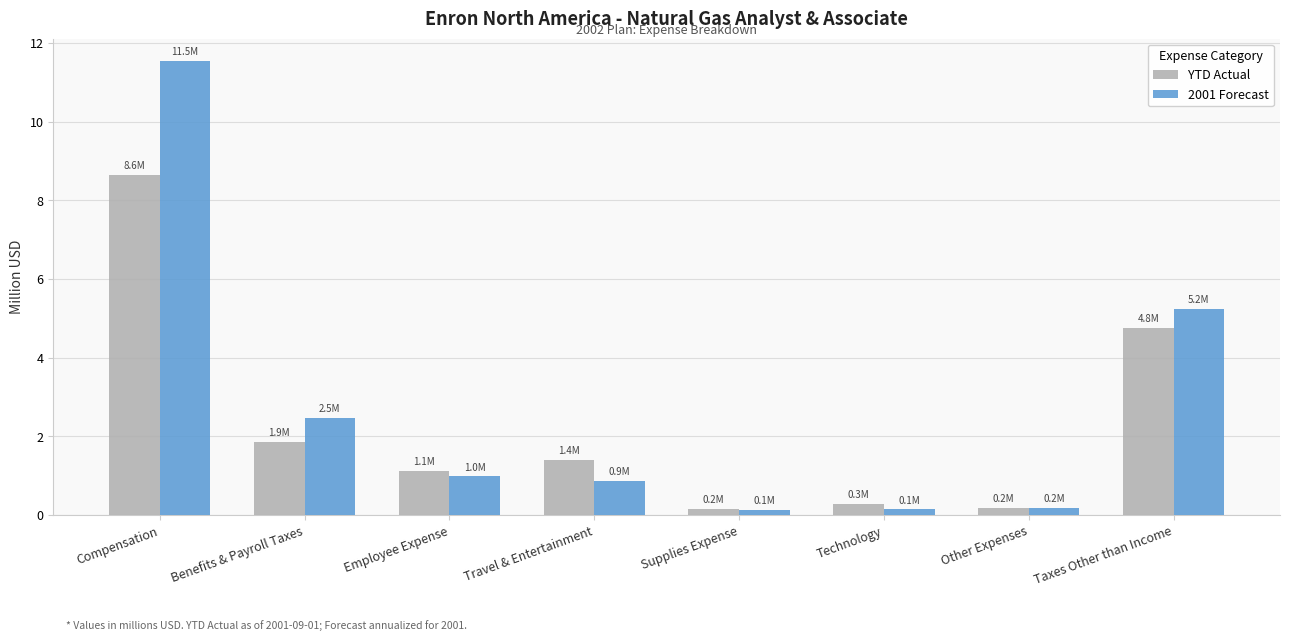

What is the label of the 4th bar from the left?

Travel & Entertainment